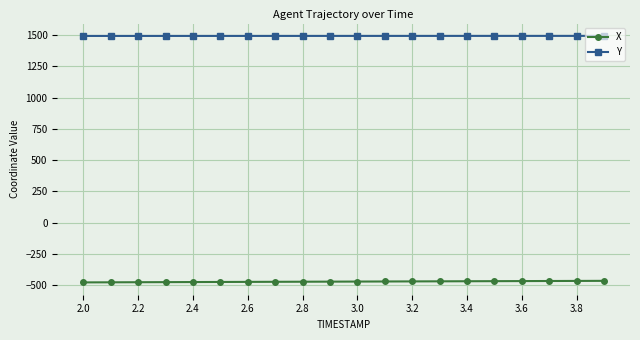

At how many categories does at least one series exceed 476?

20